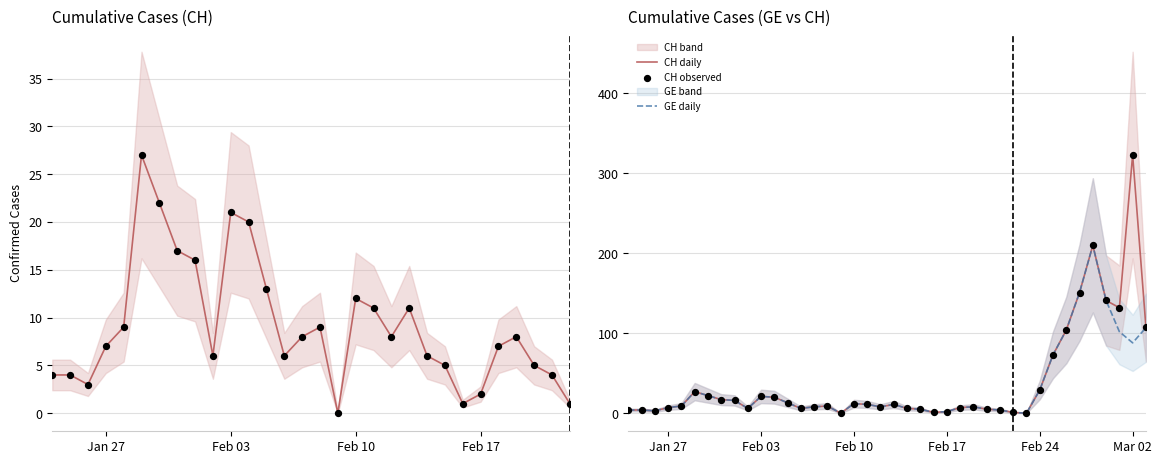

What is the total value across all series at Feb 24?

87